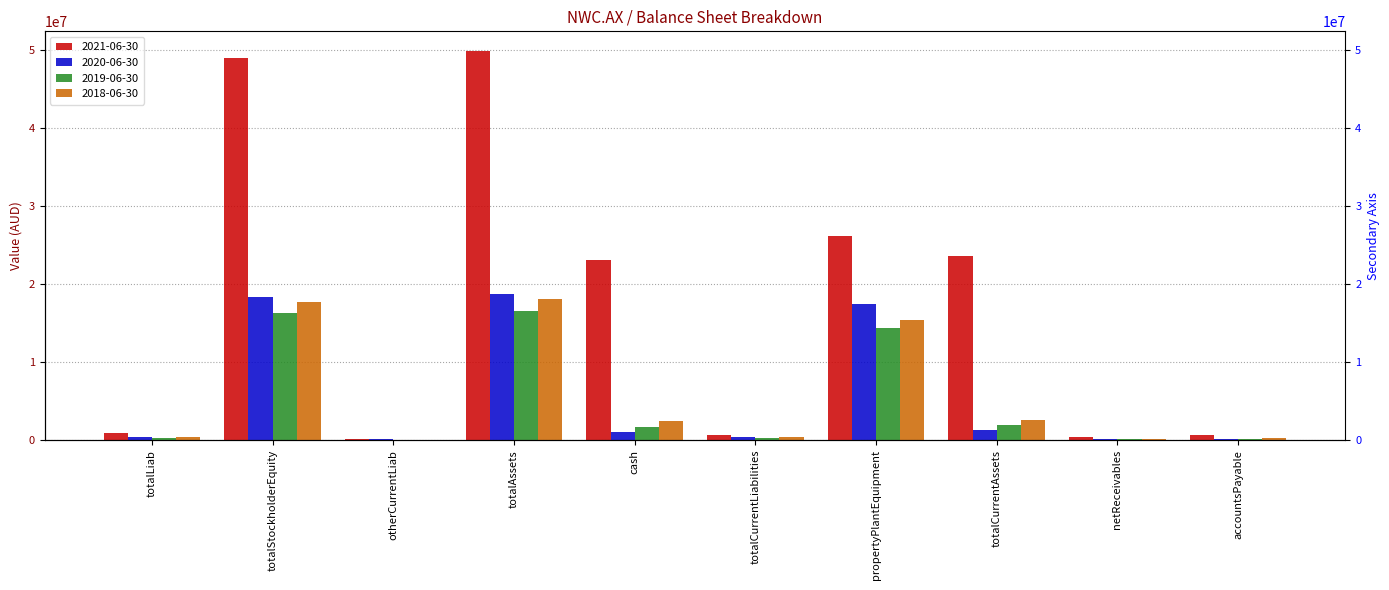

The value of 2021-06-30 at otherCurrentLiab is 94474. True or false?

True